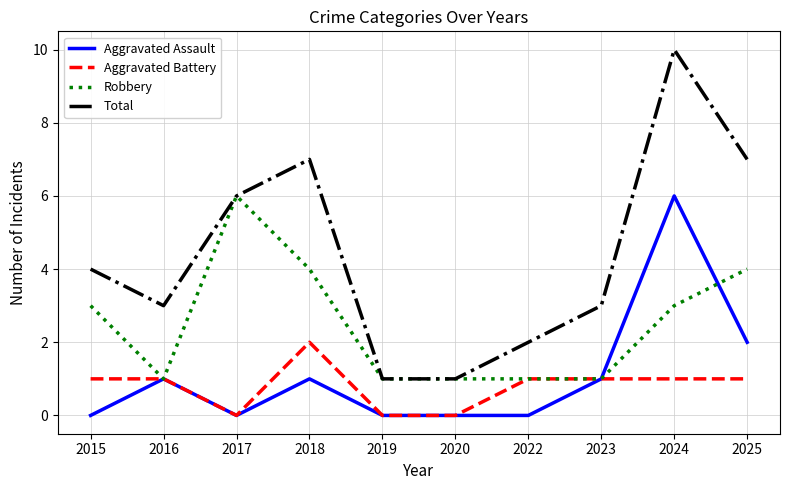

Which series has the largest total across all categories?

Total